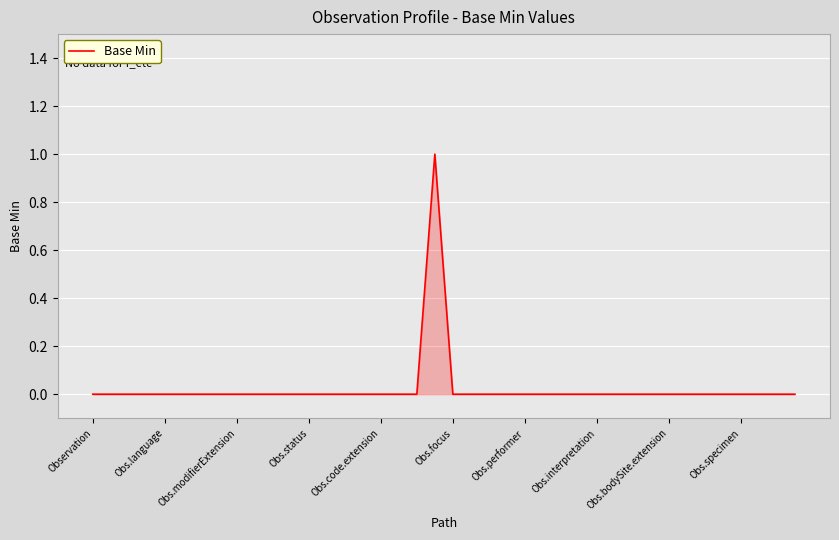

Reading left to right, transcribe all the data shown in this chart.

0	0	0	0	0	0	0	0	0	0	0	0	0	0	0	0	0	0	0	1	0	0	0	0	0	0	0	0	0	0	0	0	0	0	0	0	0	0	0	0